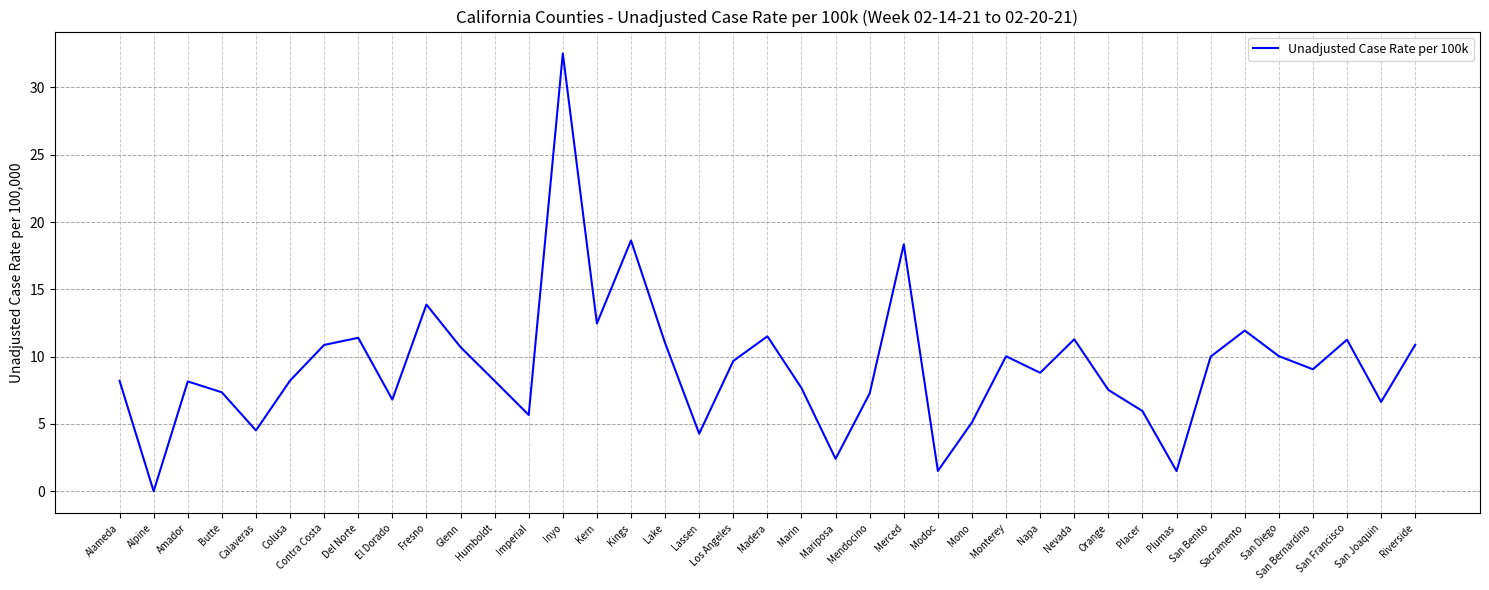

True or false: there are more than 2 points higher than both neighbors.

True